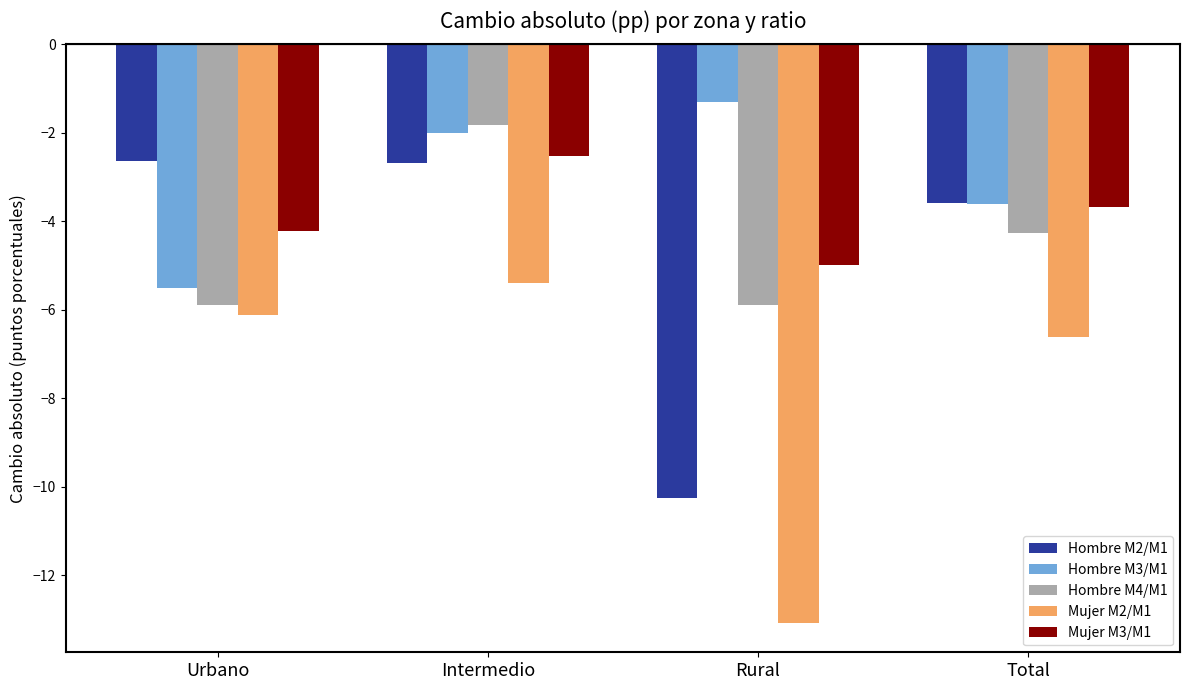

What position from the left is Urbano?

1